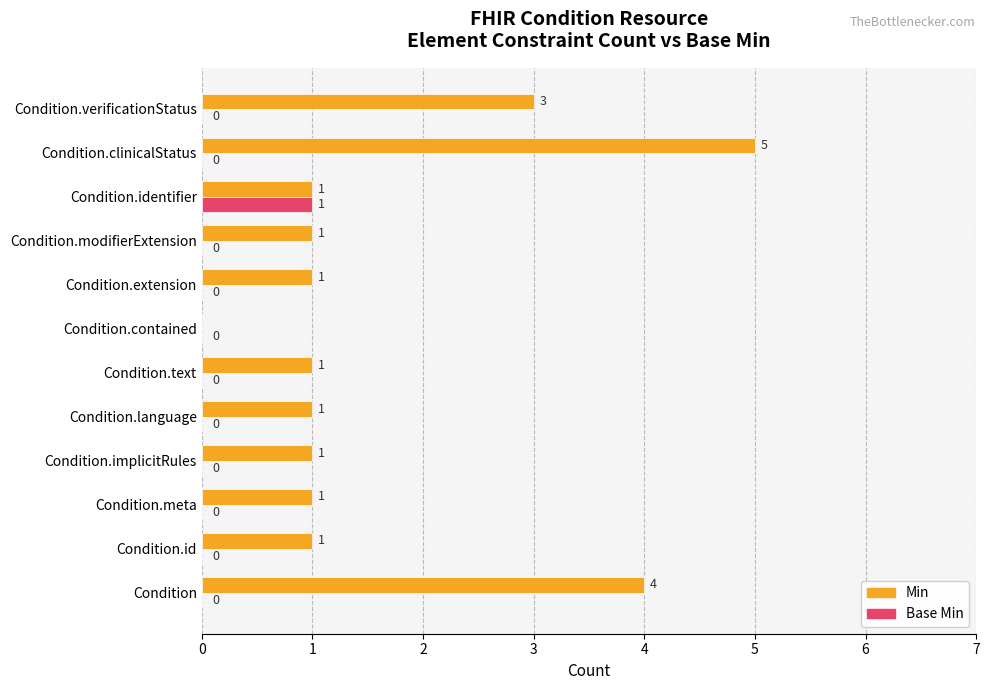

At which label does Min reach its peak?

Condition.clinicalStatus